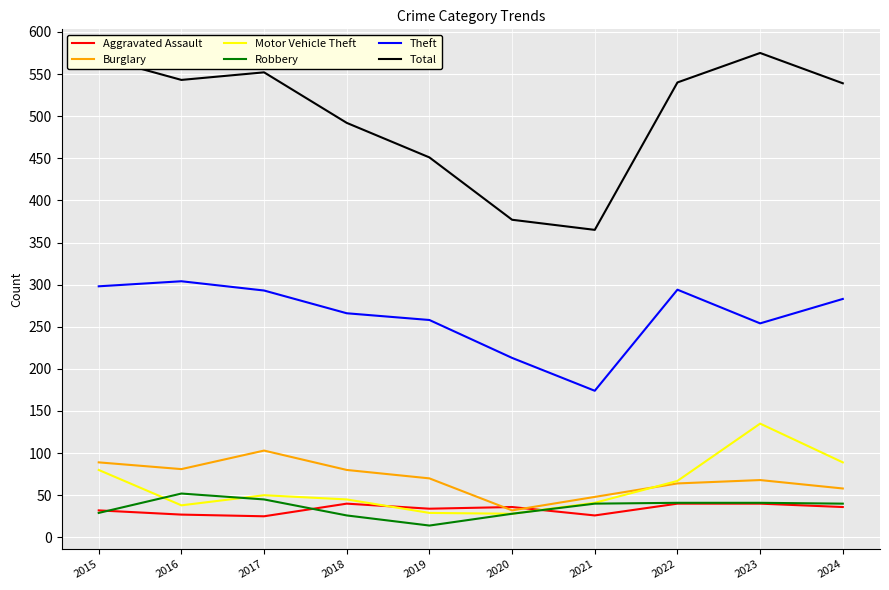

What is the minimum value for Motor Vehicle Theft?

28